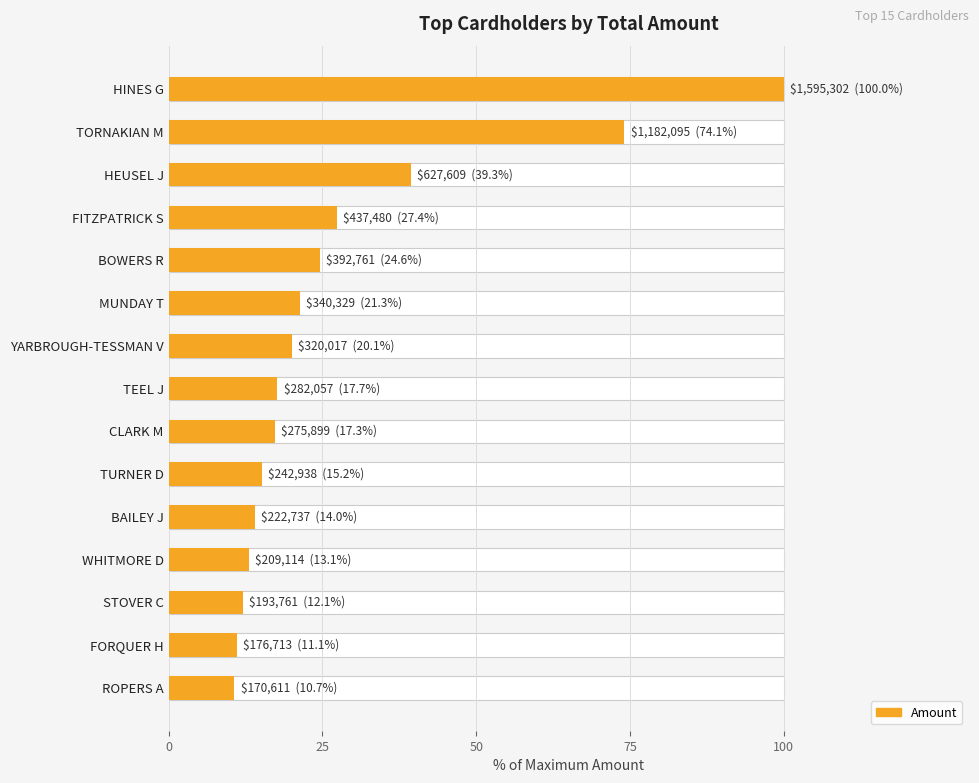

What is the difference between the values at BAILEY J and WHITMORE D?

0.9